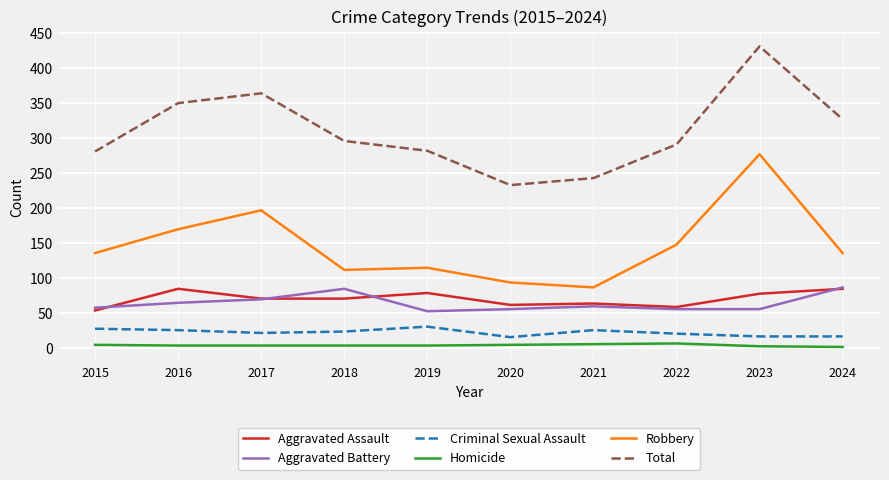

True or false: Homicide and Aggravated Battery intersect in this chart.

False